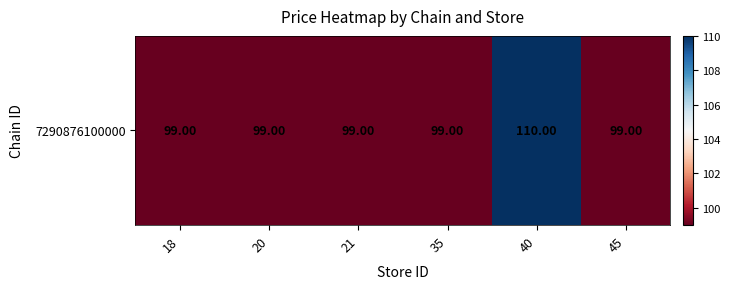

What is the average value?

101